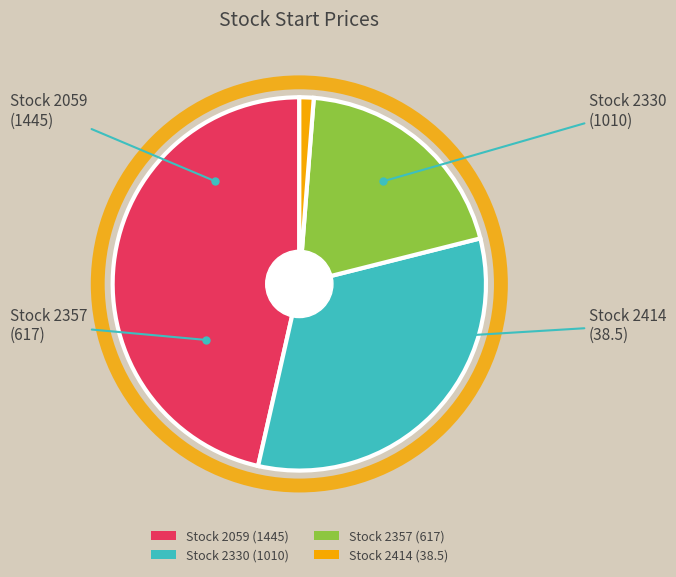

True or false: Stock 2330 (1010) accounts for 42% of the total.

False